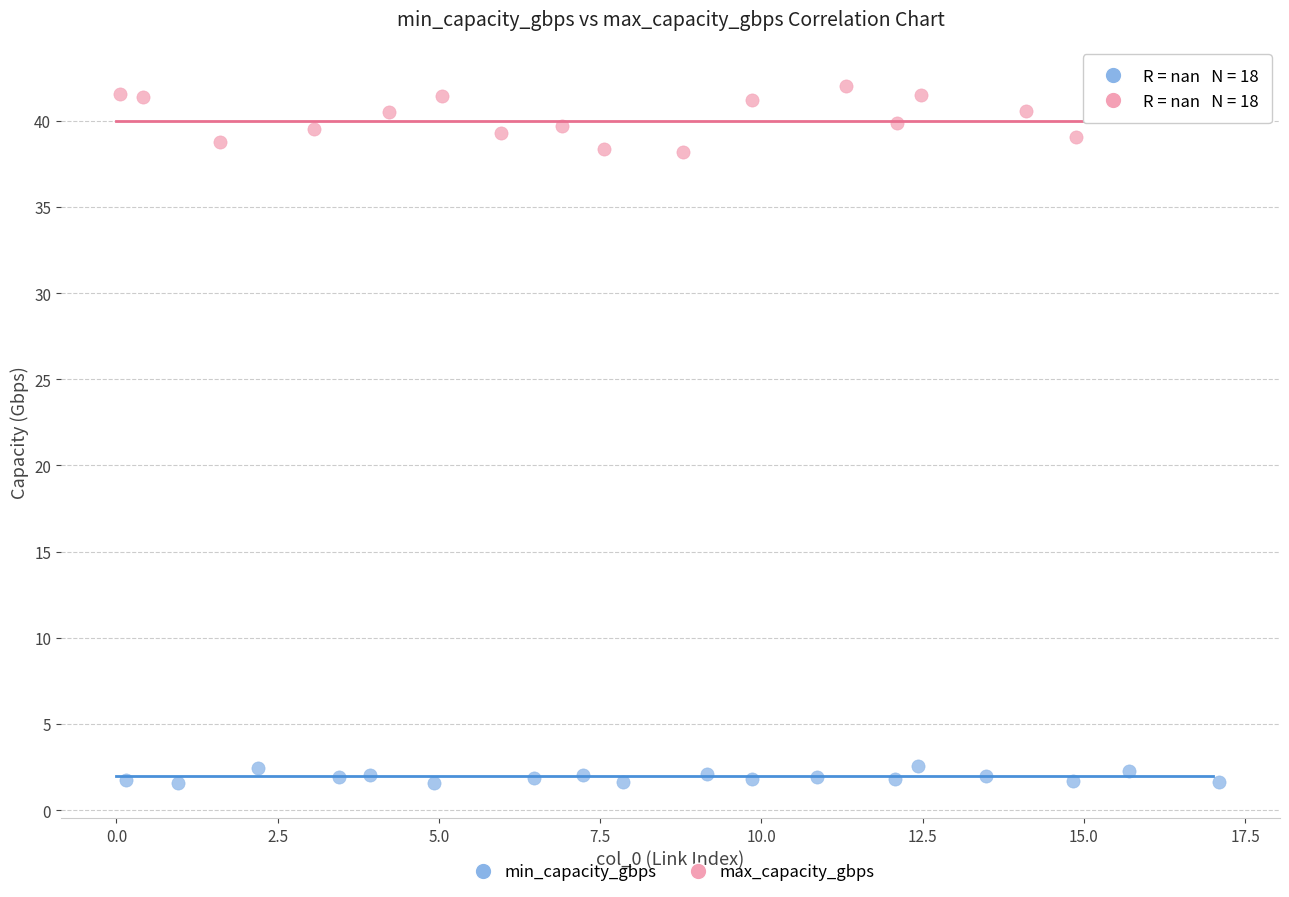

Which series contains the highest Y value?

max_capacity_gbps